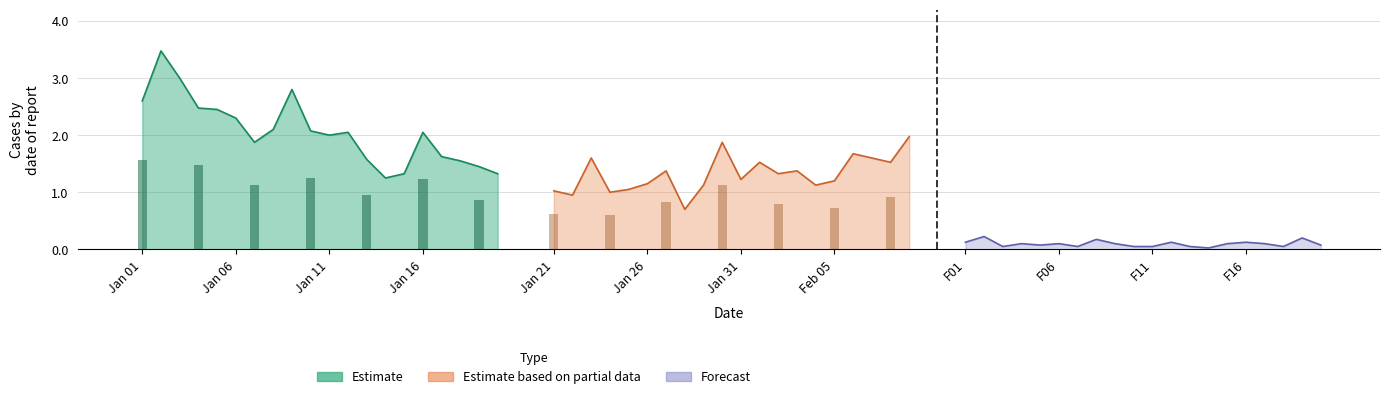

The Forecast series shows 0.1 at F01. True or false?

False